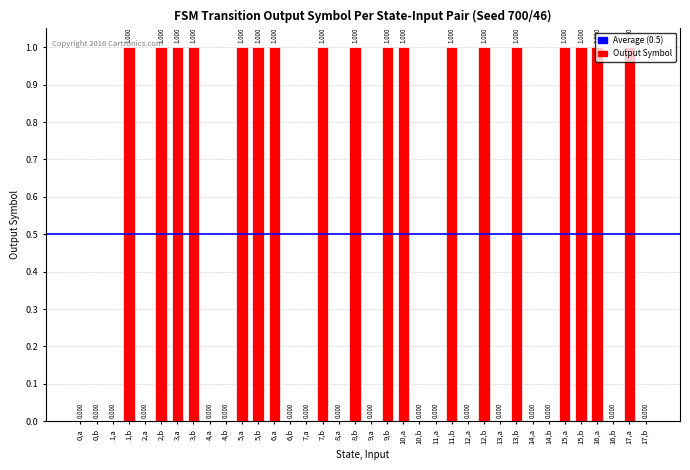

What is the difference between the second highest and second lowest values?

1